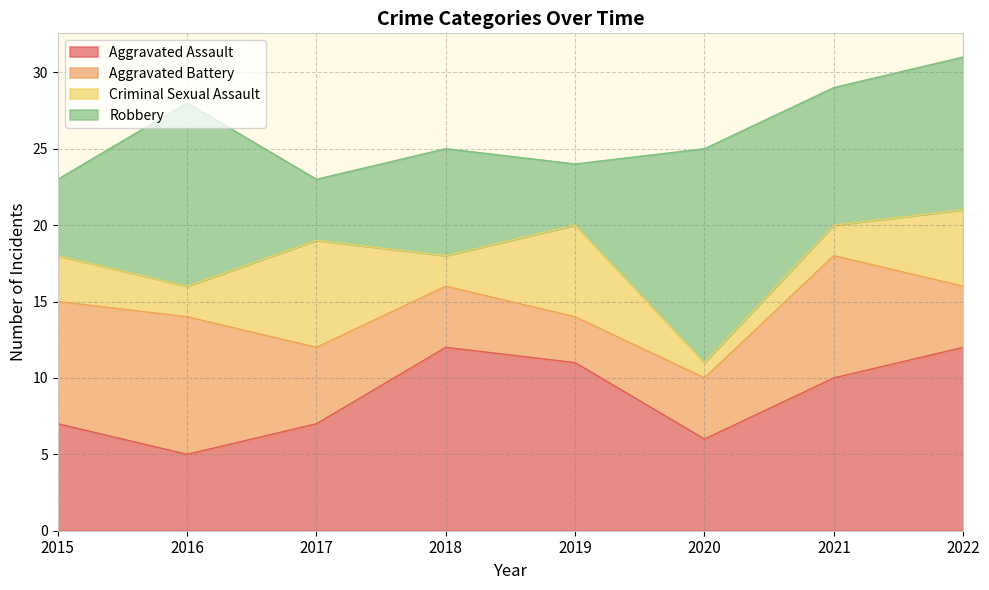

Which has a higher value, 2017 or 2018?

2018